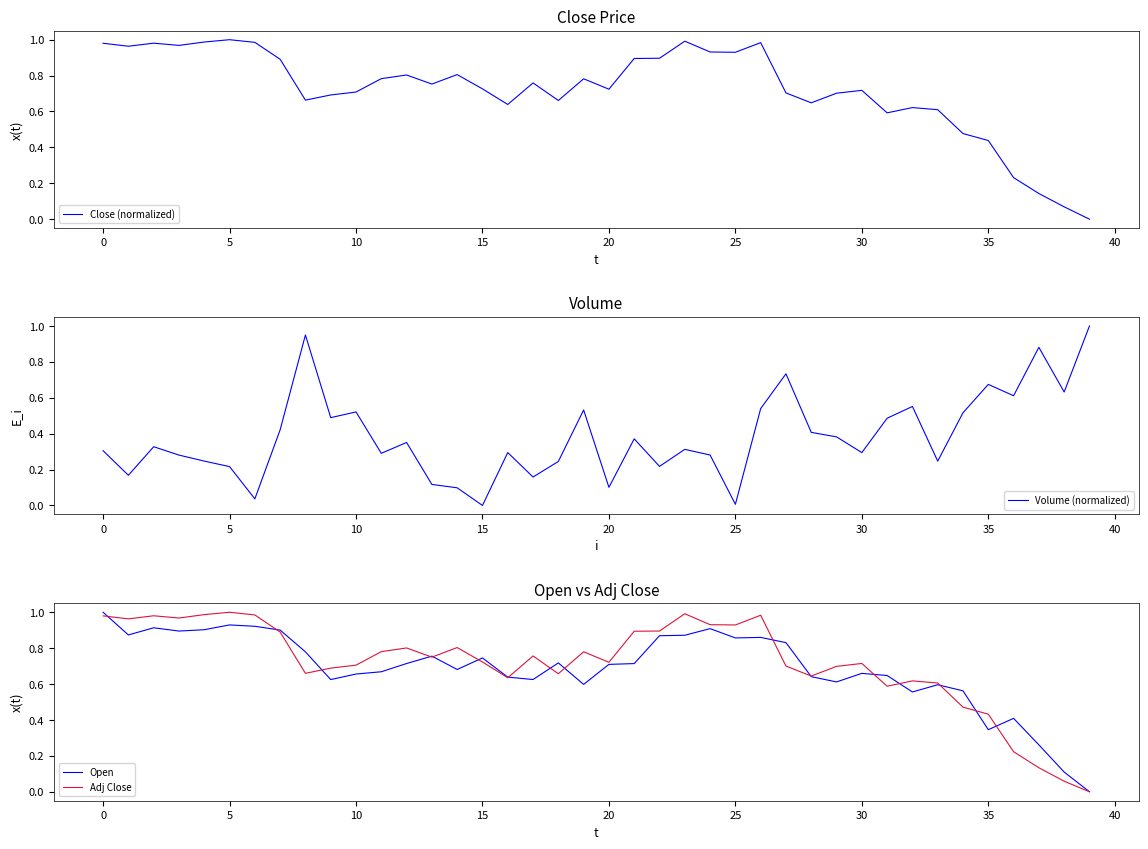

At which label does Volume (normalized) reach its minimum?

15